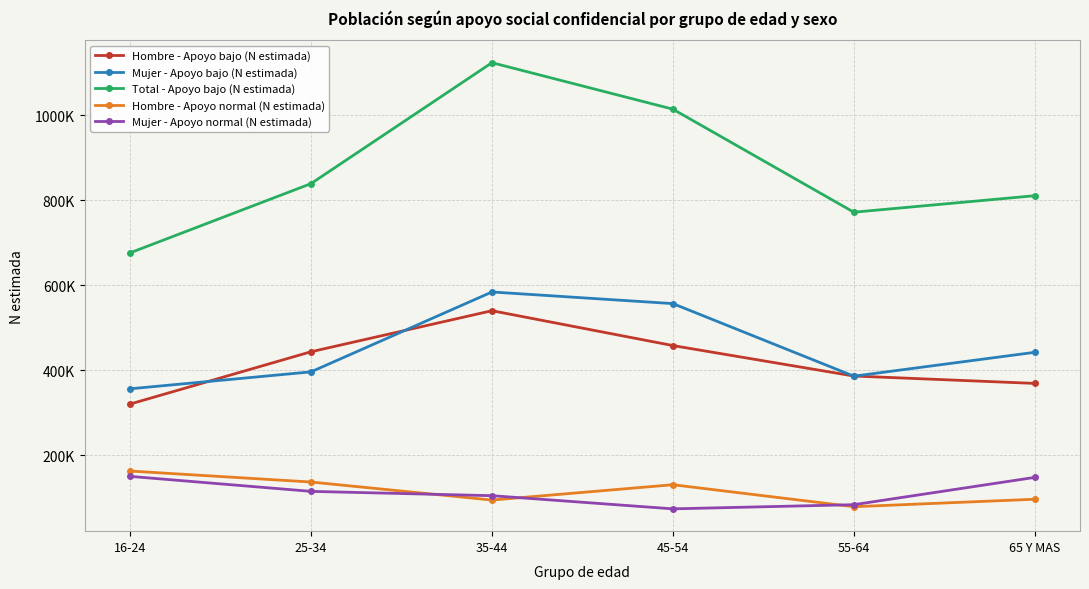

True or false: Total - Apoyo bajo (N estimada) and Mujer - Apoyo bajo (N estimada) intersect in this chart.

False